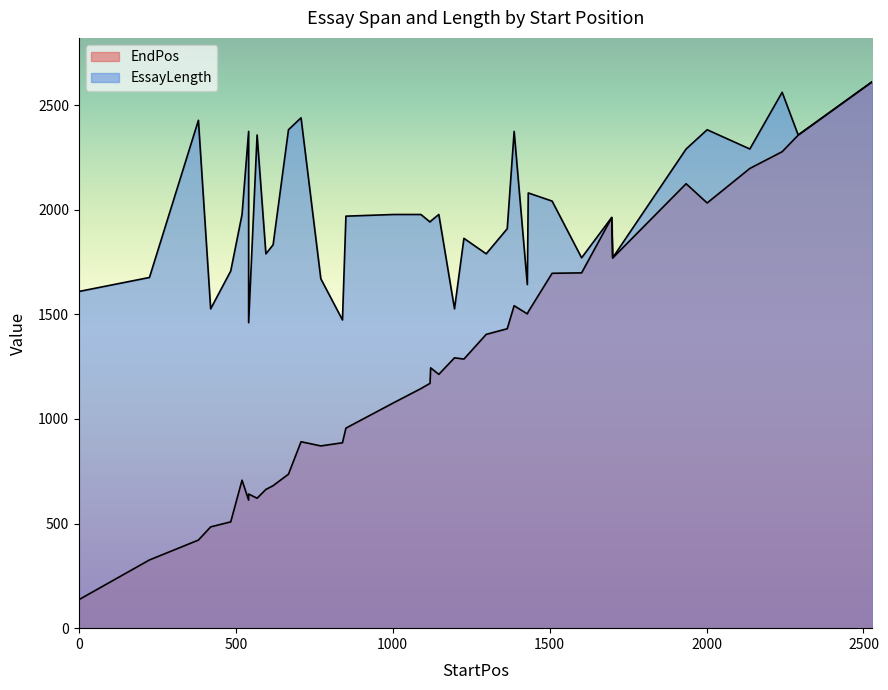

Is the value of EndPos at 2528 greater than the value of EssayLength at 225?

Yes